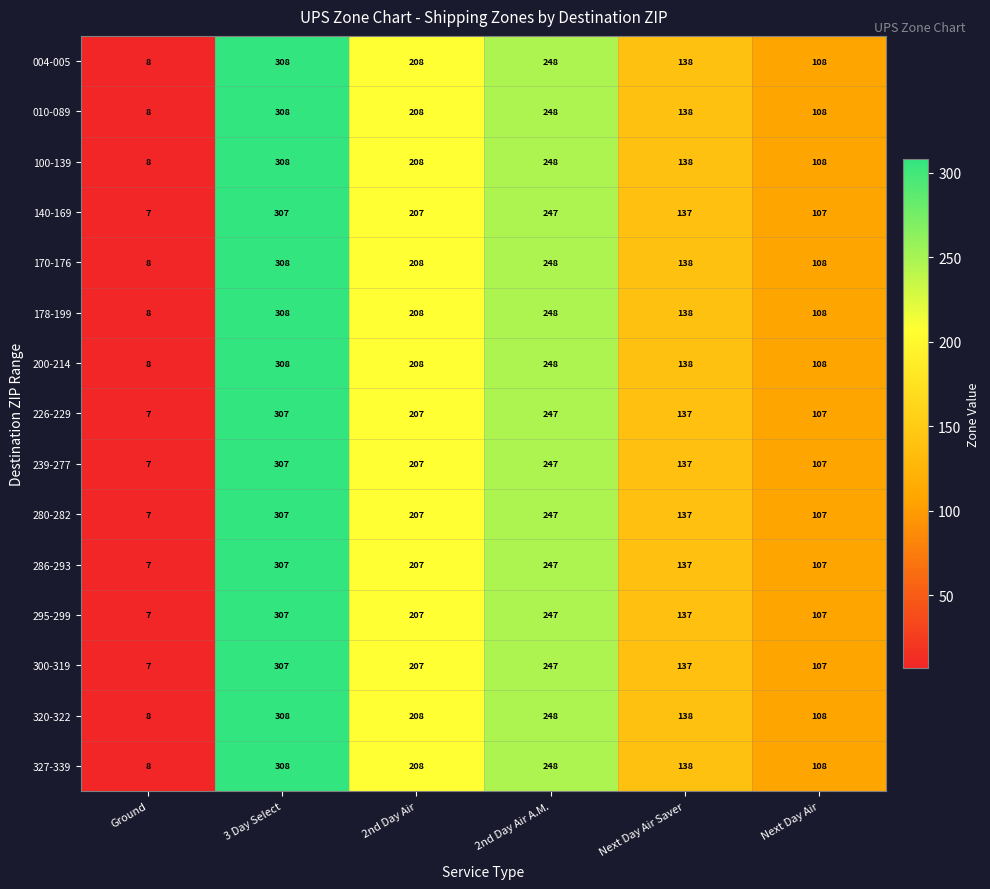

At which category is the sum across all series the highest?

3 Day Select